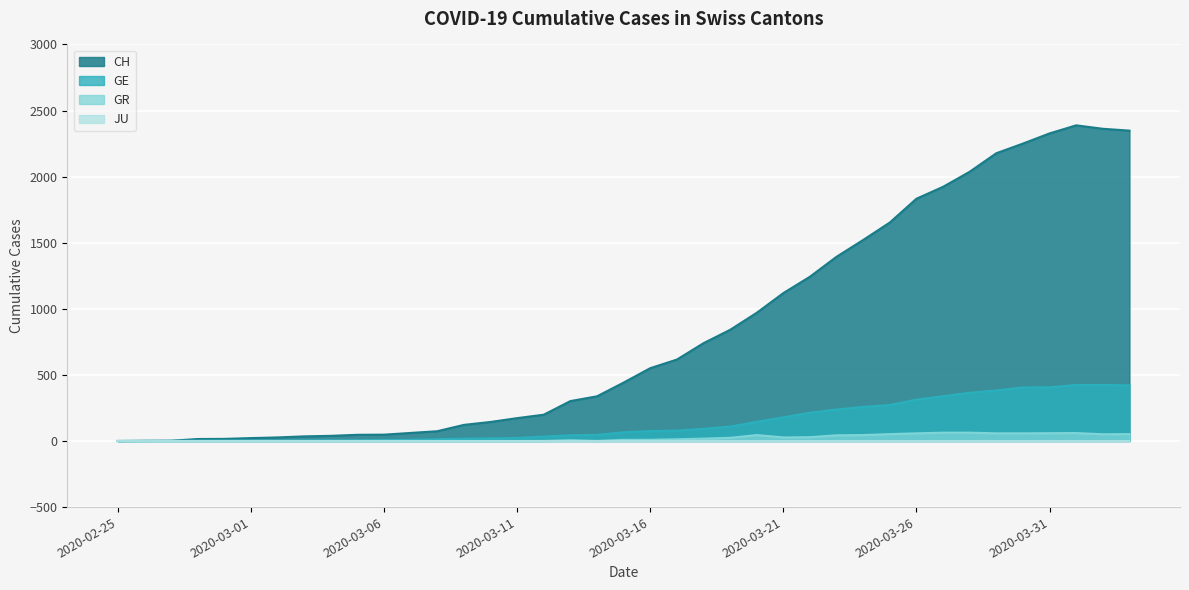

The GE series shows 78 at 2020-03-17. True or false?

True